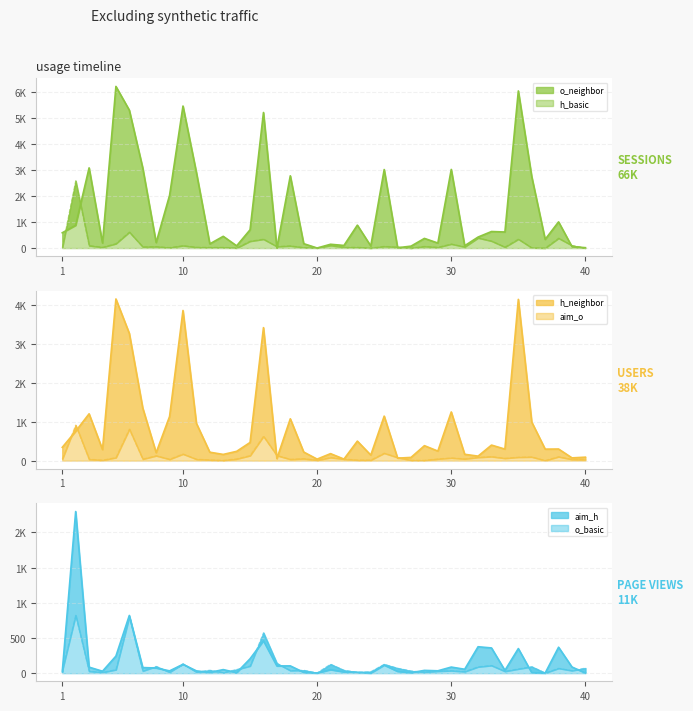

True or false: o_neighbor and aim_h intersect in this chart.

True